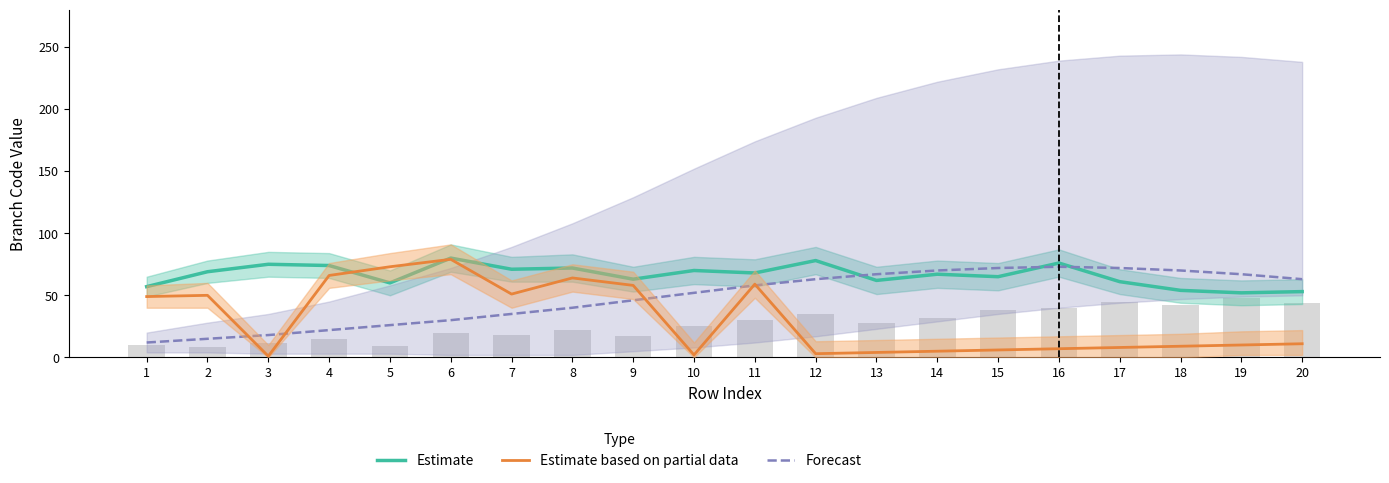

What is the difference between the Estimate based on partial data values at 4 and 2?

16